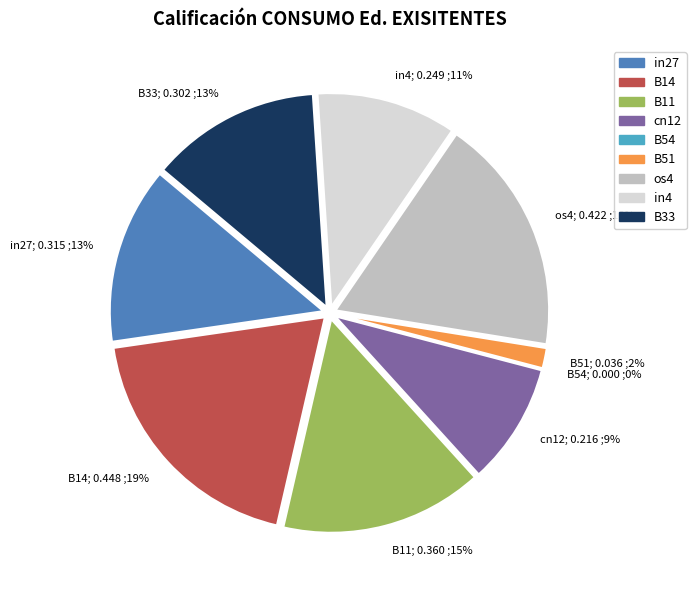

To the nearest percent, what portion does B51 represent?

2%